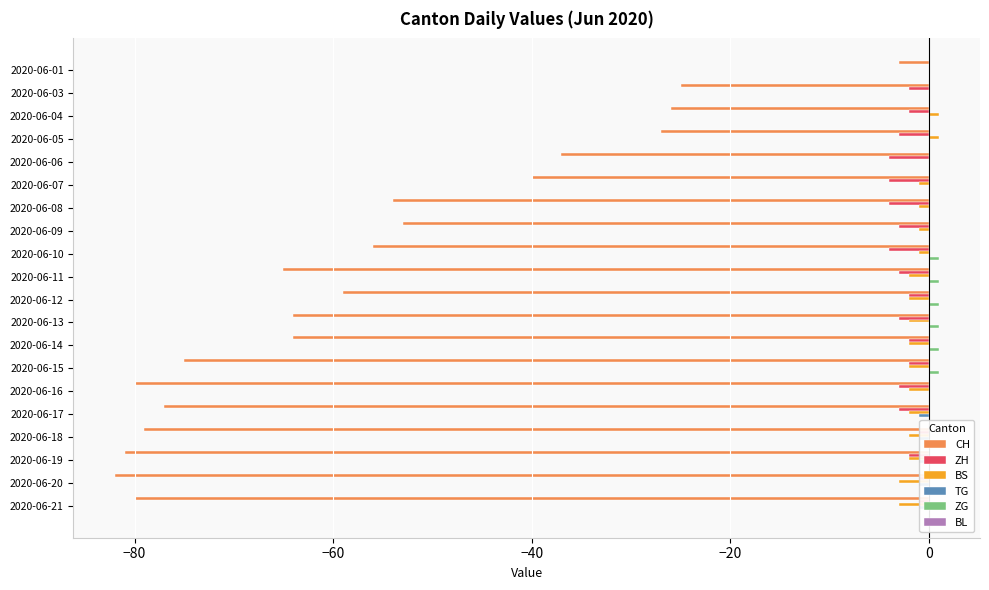

What is the smallest value displayed?

-82.0